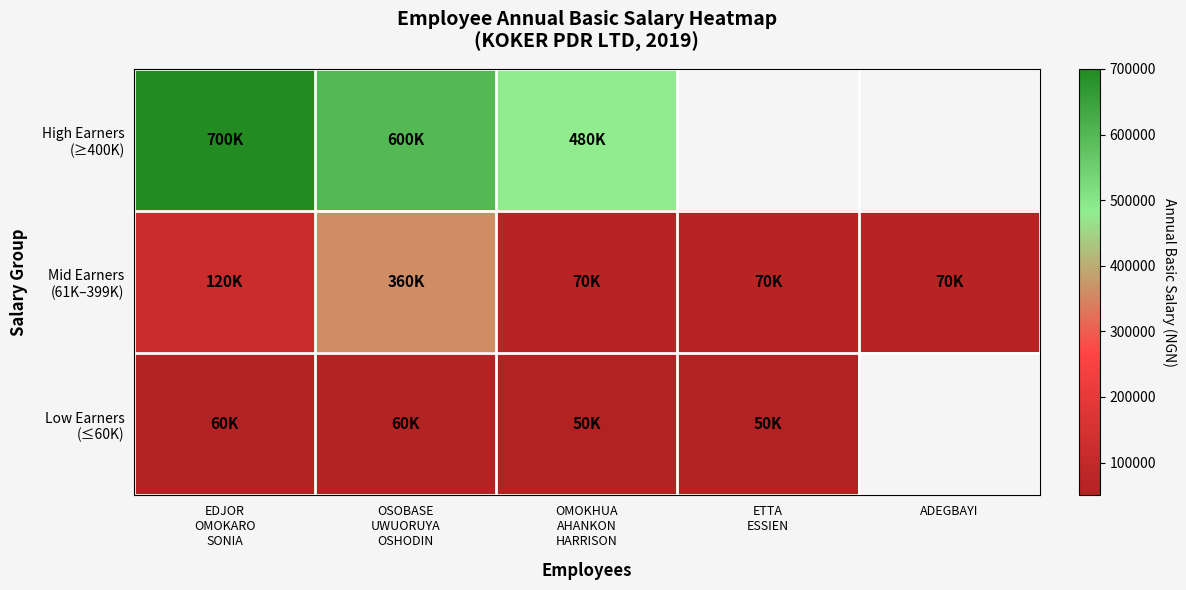

Rank the categories by Low Earners (≤60K) value from lowest to highest.

OMOKHUA AHANKON HARRISON, ETTA ESSIEN, ADEGBAYI, EDJOR OMOKARO SONIA, OSOBASE UWUORUYA OSHODIN